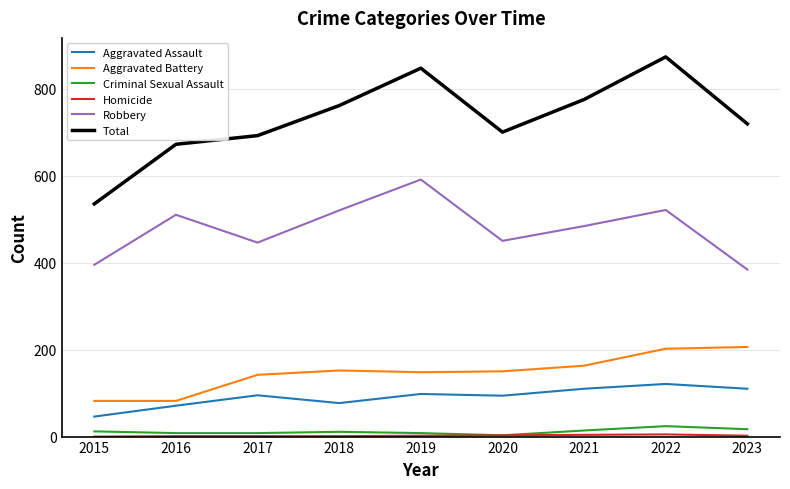

What is the sum of the Robbery values at 2017 and 2020?

896